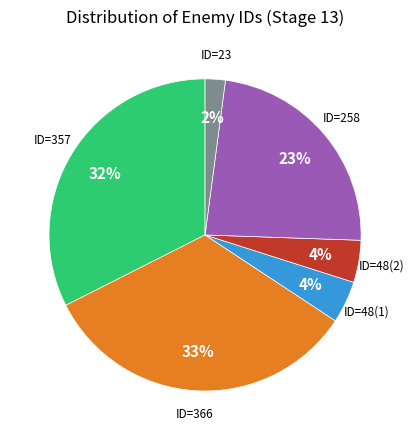

How many segments does this pie chart have?

6